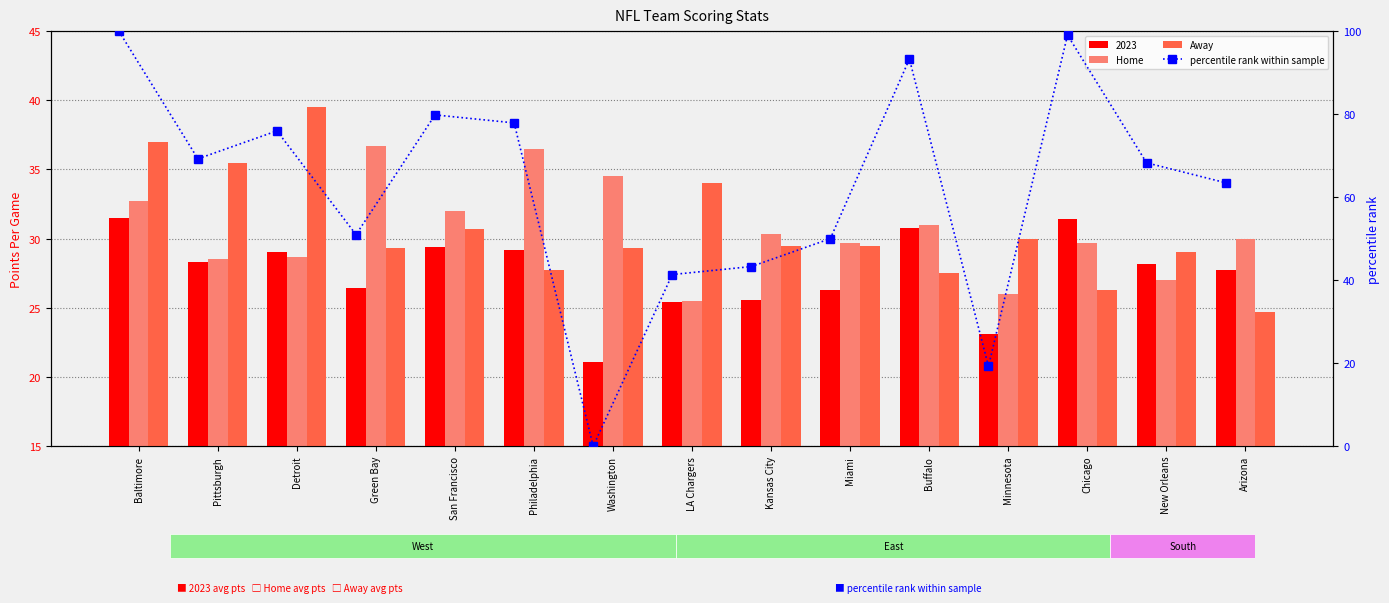

Between Minnesota and Miami, which is larger?

Miami